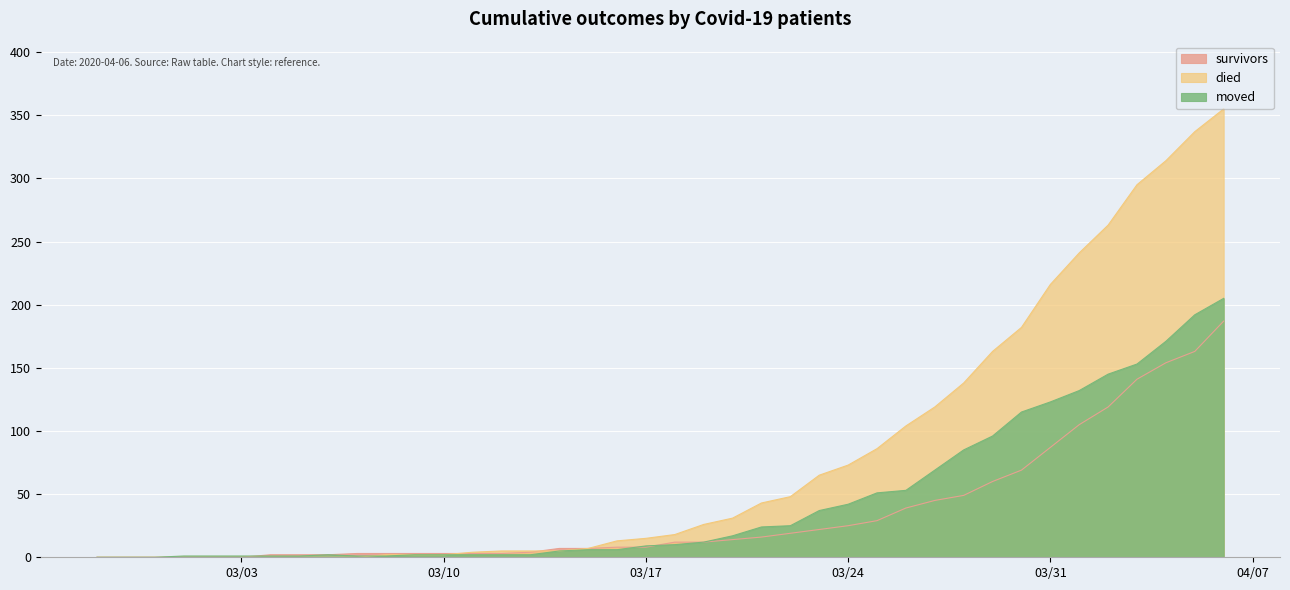

The moved series shows 6 at 2020-03-15. True or false?

True